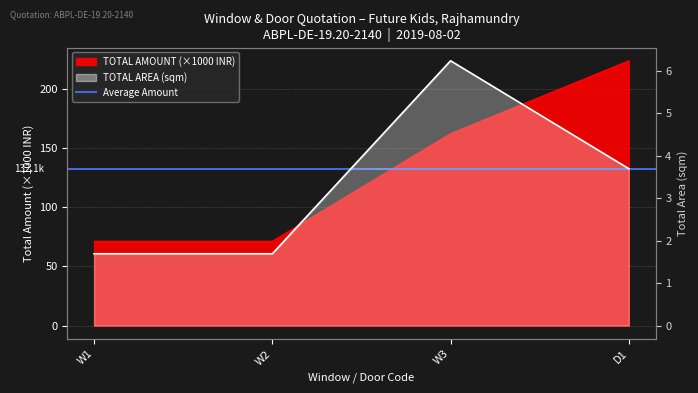

What is the sum of the TOTAL AREA values at D1 and W3?

9.9